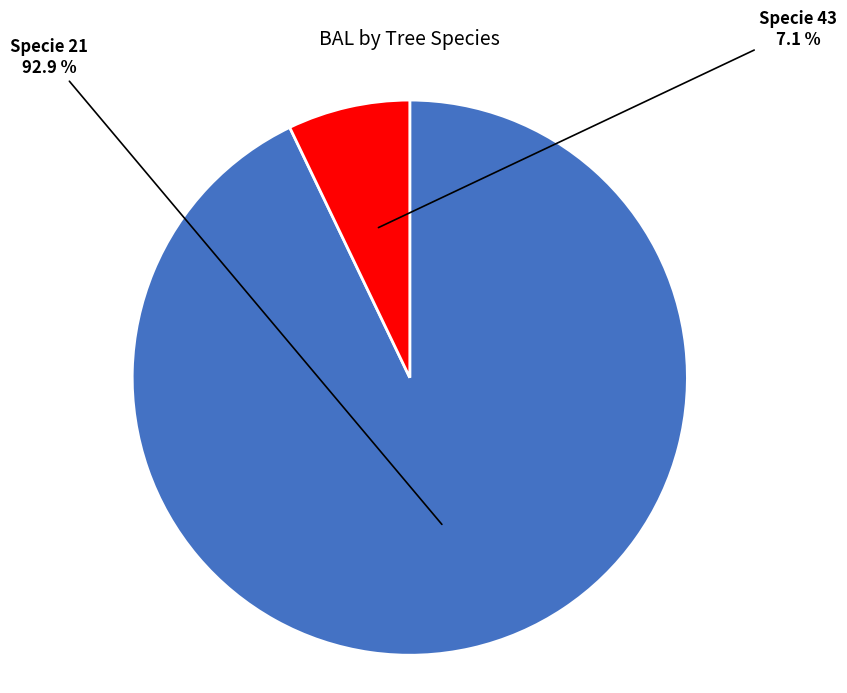

Is there a majority slice in this chart?

Yes